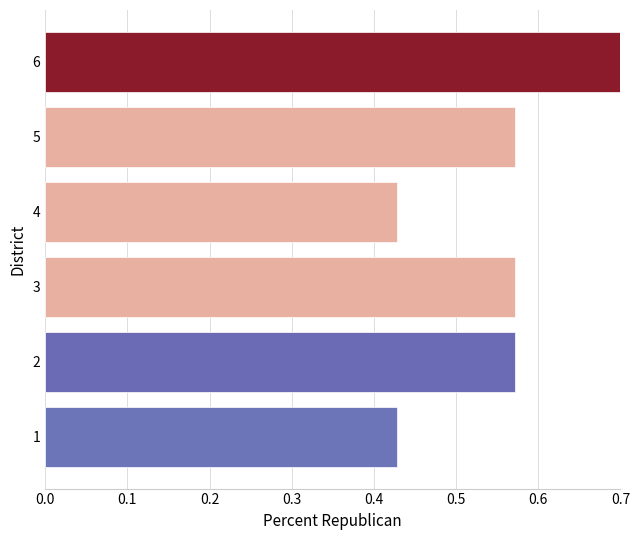

Reading right to left, transcribe all the data shown in this chart.

0.7	0.6	0.4	0.6	0.6	0.4